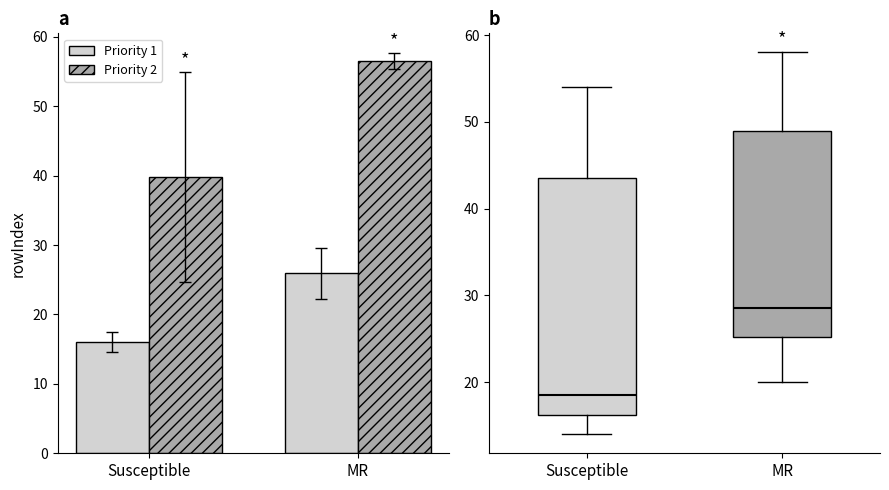

Does the chart contain stacked bars?

No